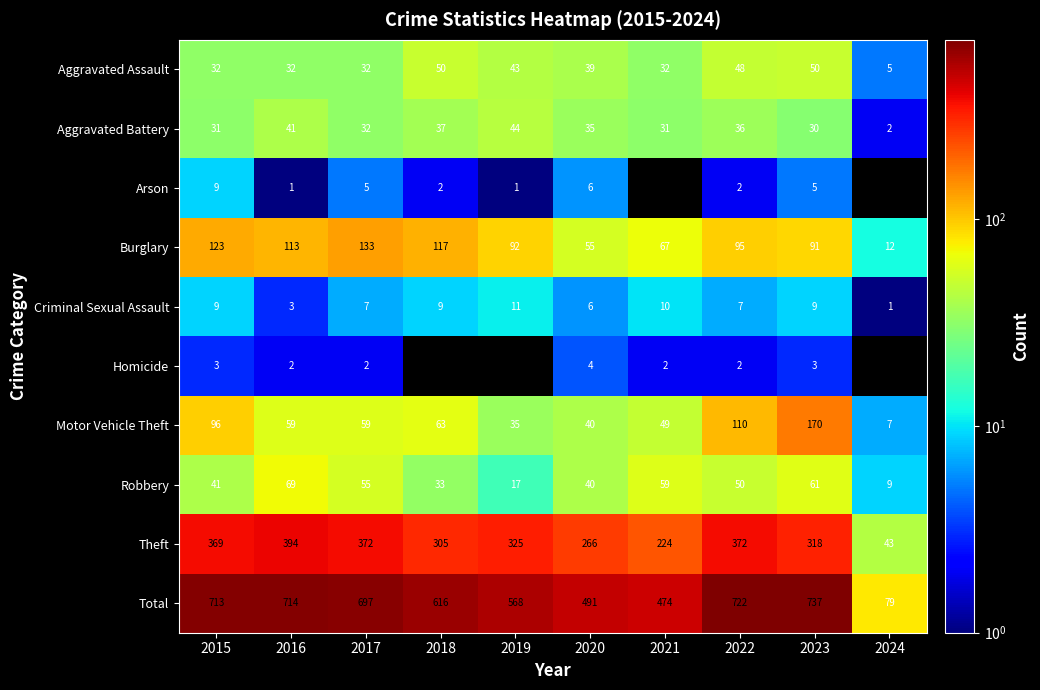

What is the total value across all series at 2016?

1428.0